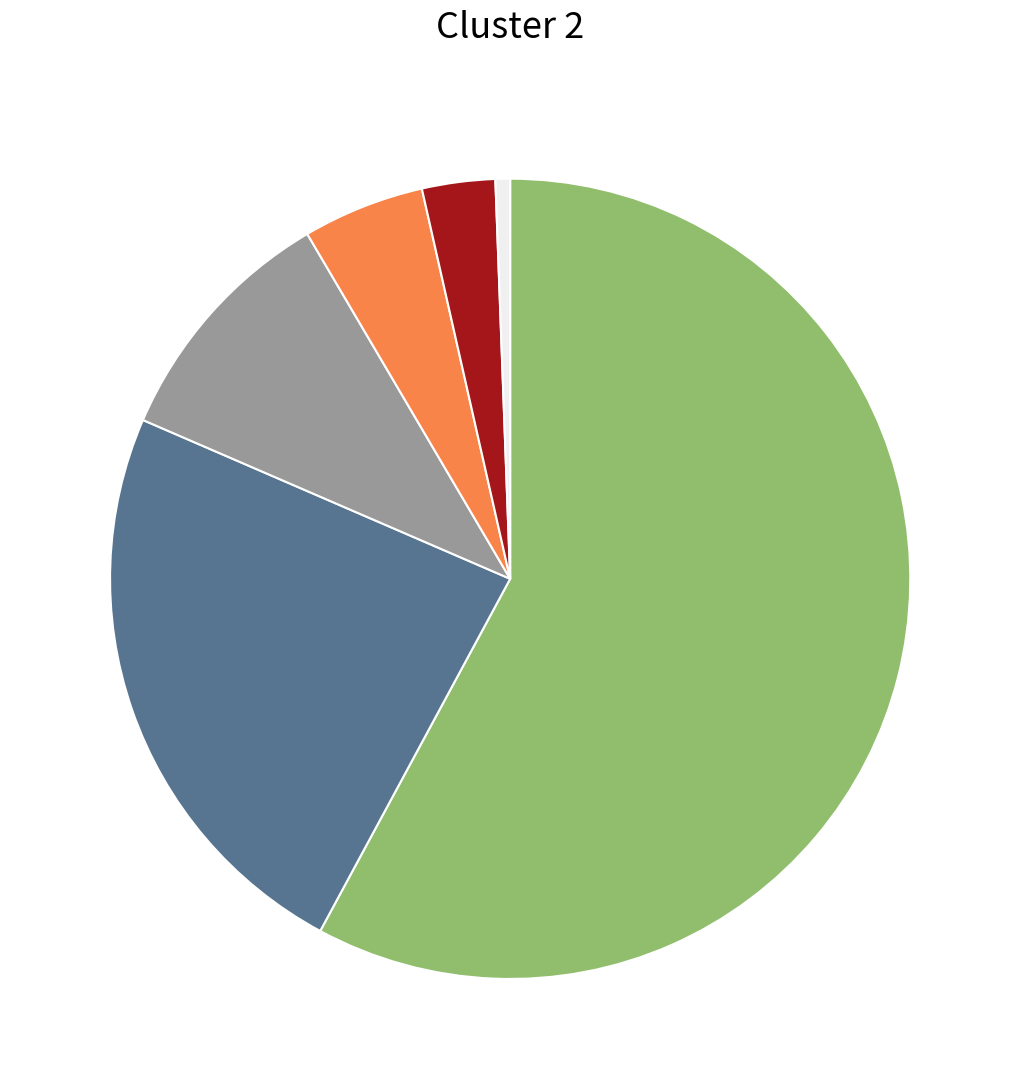

Is there a majority slice in this chart?

Yes